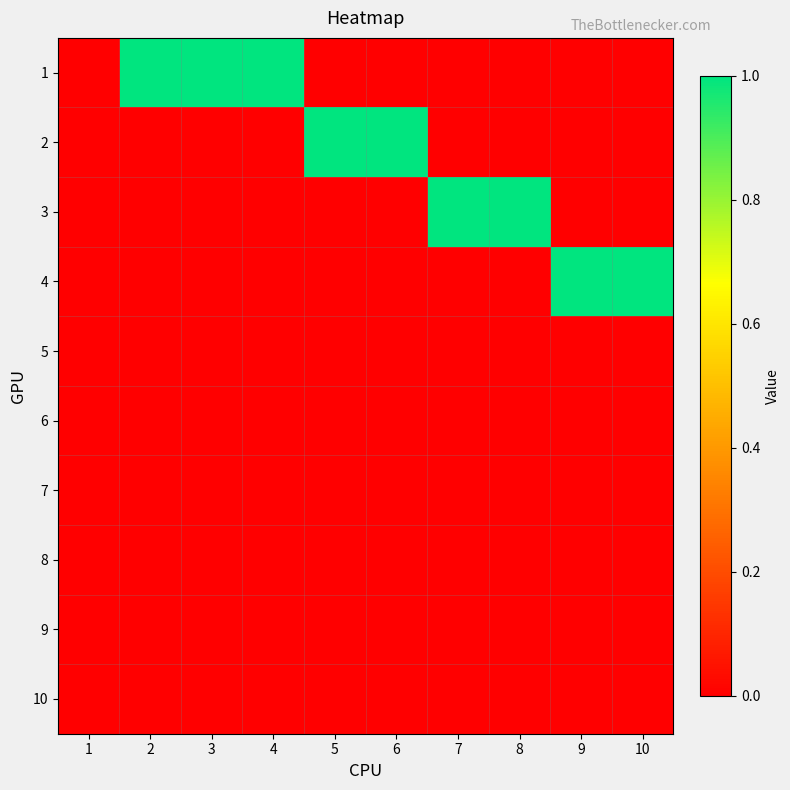

Count the number of data series in this chart.

10